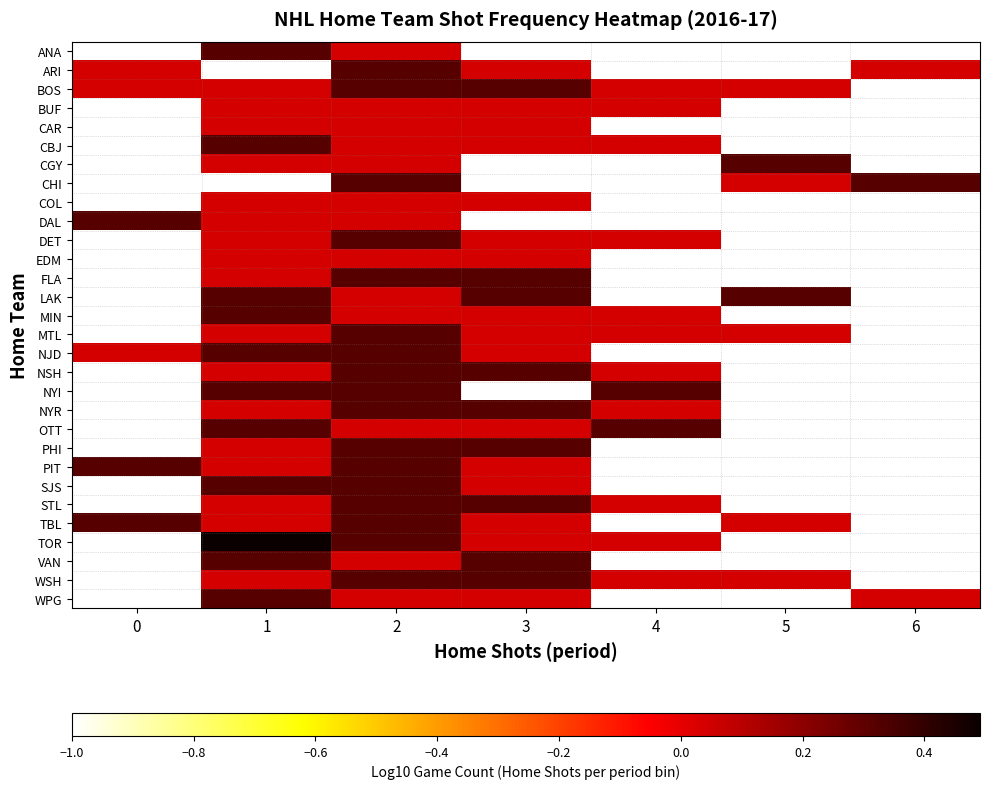

Reading left to right, what are all the values shown in this chart?

row_0: 0=-1.0	1=0.3	2=0.0	3=-1.0	4=-1.0	5=-1.0	6=-1.0
row_1: 0=0.0	1=-1.0	2=0.3	3=0.0	4=-1.0	5=-1.0	6=0.0
row_2: 0=0.0	1=0.0	2=0.3	3=0.3	4=0.0	5=0.0	6=-1.0
row_3: 0=-1.0	1=0.0	2=0.0	3=0.0	4=0.0	5=-1.0	6=-1.0
row_4: 0=-1.0	1=0.0	2=0.0	3=0.0	4=-1.0	5=-1.0	6=-1.0
row_5: 0=-1.0	1=0.3	2=0.0	3=0.0	4=0.0	5=-1.0	6=-1.0
row_6: 0=-1.0	1=0.0	2=0.0	3=-1.0	4=-1.0	5=0.3	6=-1.0
row_7: 0=-1.0	1=-1.0	2=0.3	3=-1.0	4=-1.0	5=0.0	6=0.3
row_8: 0=-1.0	1=0.0	2=0.0	3=0.0	4=-1.0	5=-1.0	6=-1.0
row_9: 0=0.3	1=0.0	2=0.0	3=-1.0	4=-1.0	5=-1.0	6=-1.0
row_10: 0=-1.0	1=0.0	2=0.3	3=0.0	4=0.0	5=-1.0	6=-1.0
row_11: 0=-1.0	1=0.0	2=0.0	3=0.0	4=-1.0	5=-1.0	6=-1.0
row_12: 0=-1.0	1=0.0	2=0.3	3=0.3	4=-1.0	5=-1.0	6=-1.0
row_13: 0=-1.0	1=0.3	2=0.0	3=0.3	4=-1.0	5=0.3	6=-1.0
row_14: 0=-1.0	1=0.3	2=0.0	3=0.0	4=0.0	5=-1.0	6=-1.0
row_15: 0=-1.0	1=0.0	2=0.3	3=0.0	4=0.0	5=0.0	6=-1.0
row_16: 0=0.0	1=0.3	2=0.3	3=0.0	4=-1.0	5=-1.0	6=-1.0
row_17: 0=-1.0	1=0.0	2=0.3	3=0.3	4=0.0	5=-1.0	6=-1.0
row_18: 0=-1.0	1=0.3	2=0.3	3=-1.0	4=0.3	5=-1.0	6=-1.0
row_19: 0=-1.0	1=0.0	2=0.3	3=0.3	4=0.0	5=-1.0	6=-1.0
row_20: 0=-1.0	1=0.3	2=0.0	3=0.0	4=0.3	5=-1.0	6=-1.0
row_21: 0=-1.0	1=0.0	2=0.3	3=0.3	4=-1.0	5=-1.0	6=-1.0
row_22: 0=0.3	1=0.0	2=0.3	3=0.0	4=-1.0	5=-1.0	6=-1.0
row_23: 0=-1.0	1=0.3	2=0.3	3=0.0	4=-1.0	5=-1.0	6=-1.0
row_24: 0=-1.0	1=0.0	2=0.3	3=0.3	4=0.0	5=-1.0	6=-1.0
row_25: 0=0.3	1=0.0	2=0.3	3=0.0	4=-1.0	5=0.0	6=-1.0
row_26: 0=-1.0	1=0.5	2=0.3	3=0.0	4=0.0	5=-1.0	6=-1.0
row_27: 0=-1.0	1=0.3	2=0.0	3=0.3	4=-1.0	5=-1.0	6=-1.0
row_28: 0=-1.0	1=0.0	2=0.3	3=0.3	4=0.0	5=0.0	6=-1.0
row_29: 0=-1.0	1=0.3	2=0.0	3=0.0	4=-1.0	5=-1.0	6=0.0